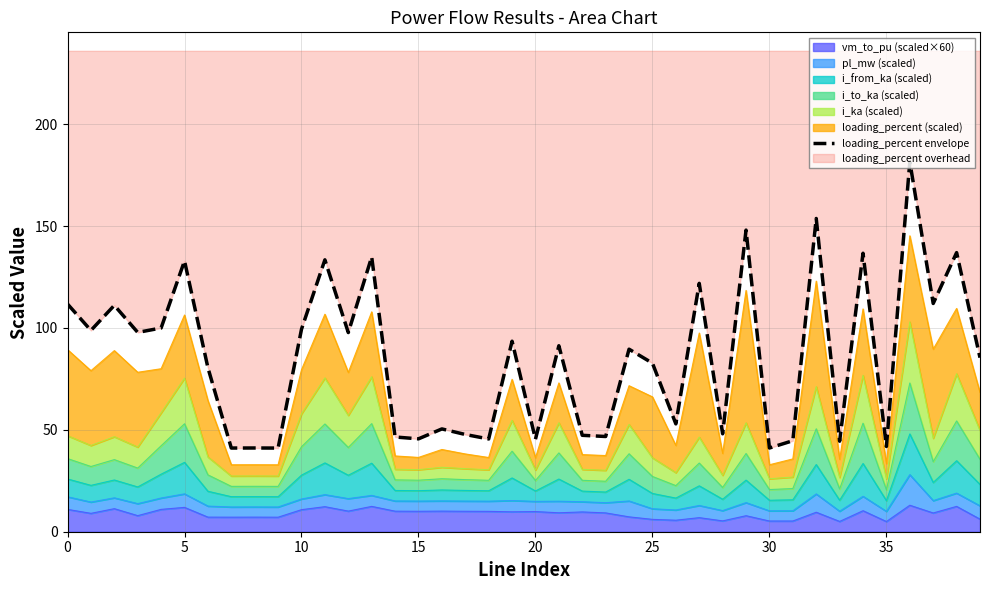

How many lines are shown in the chart?

1